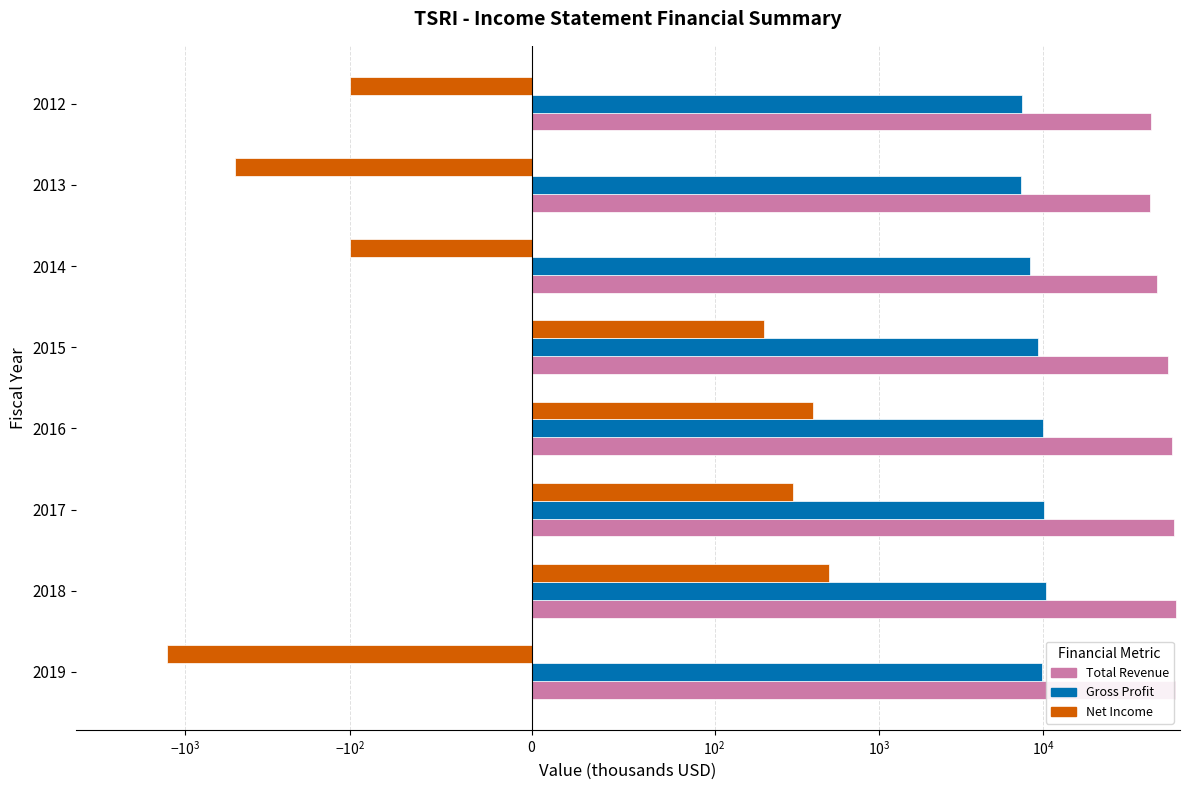

Which series changed the most between 2015 and 2012?

Total Revenue